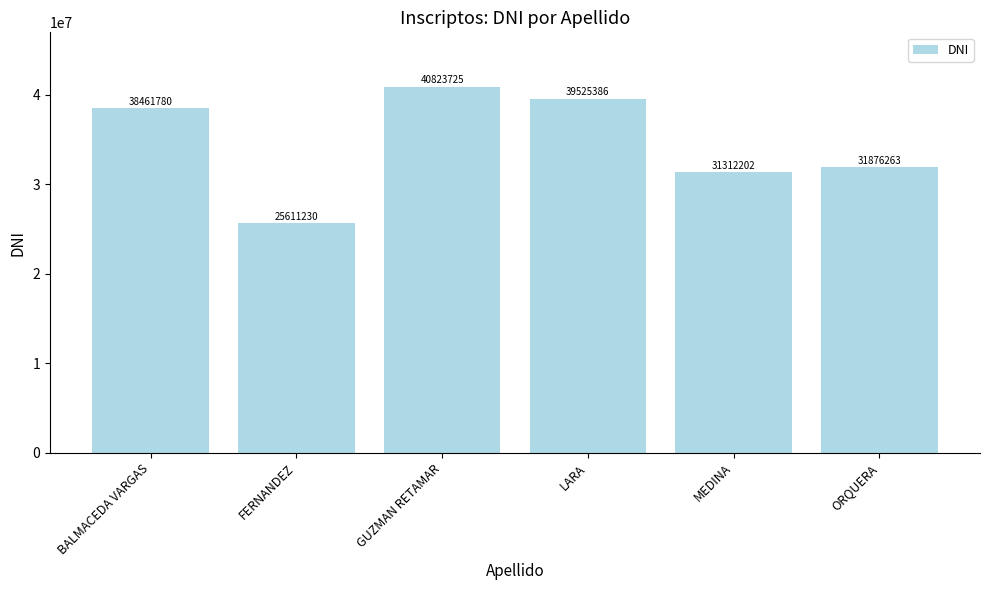

What is the label of the 4th bar from the right?

GUZMAN RETAMAR